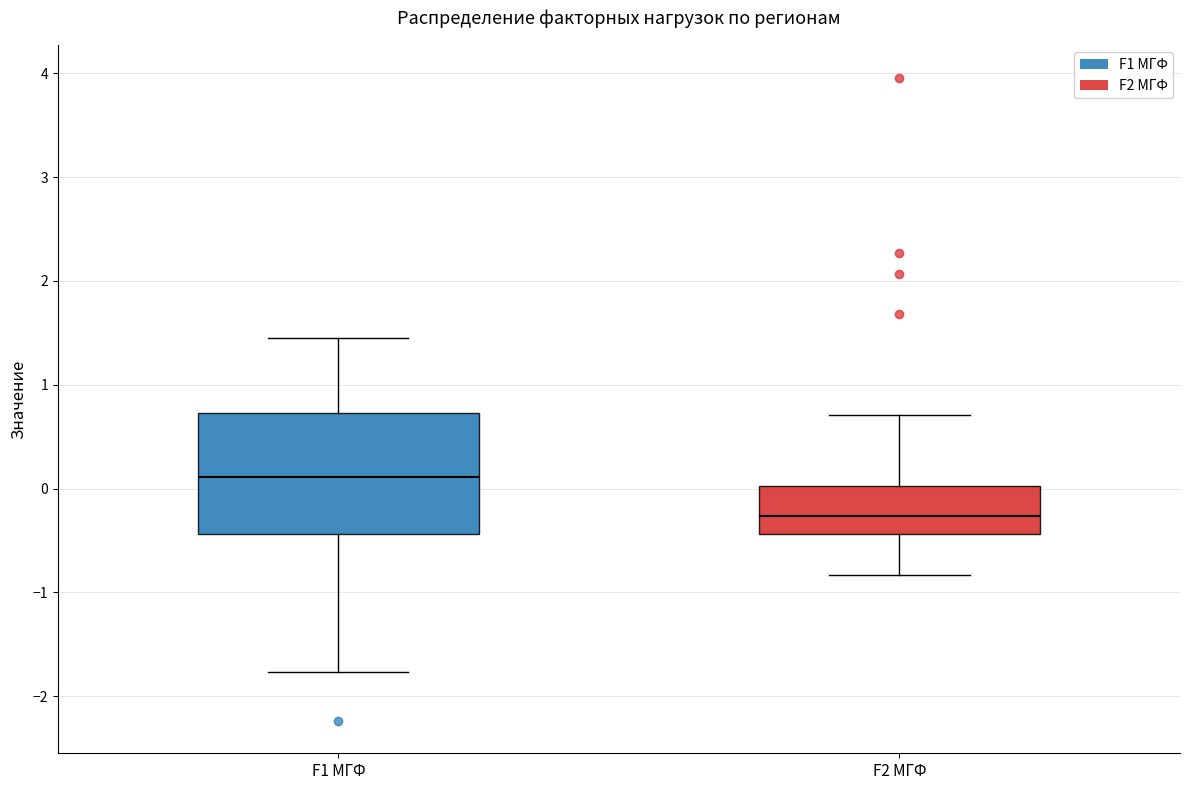

Where does the lower whisker of the box for F1 МГФ end on the y-axis? The values are not printed on the chart, so give them approximately, as read against the axis.

-1.8